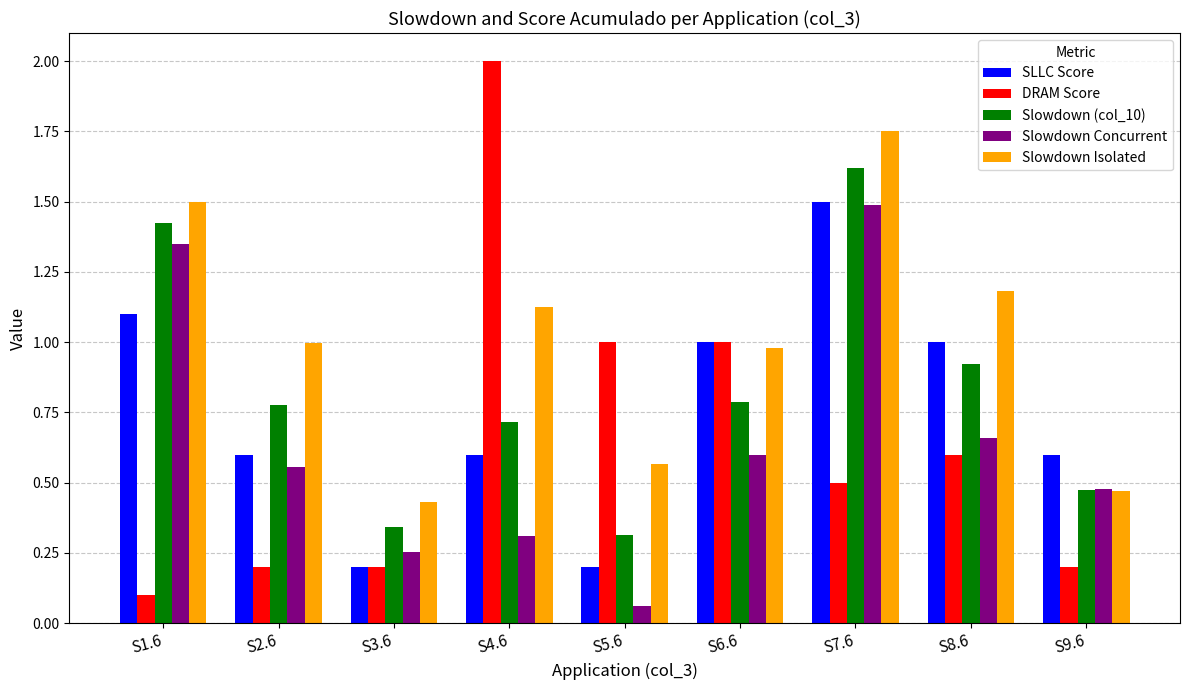

What is the sum of all Slowdown Isolated values?

9.0